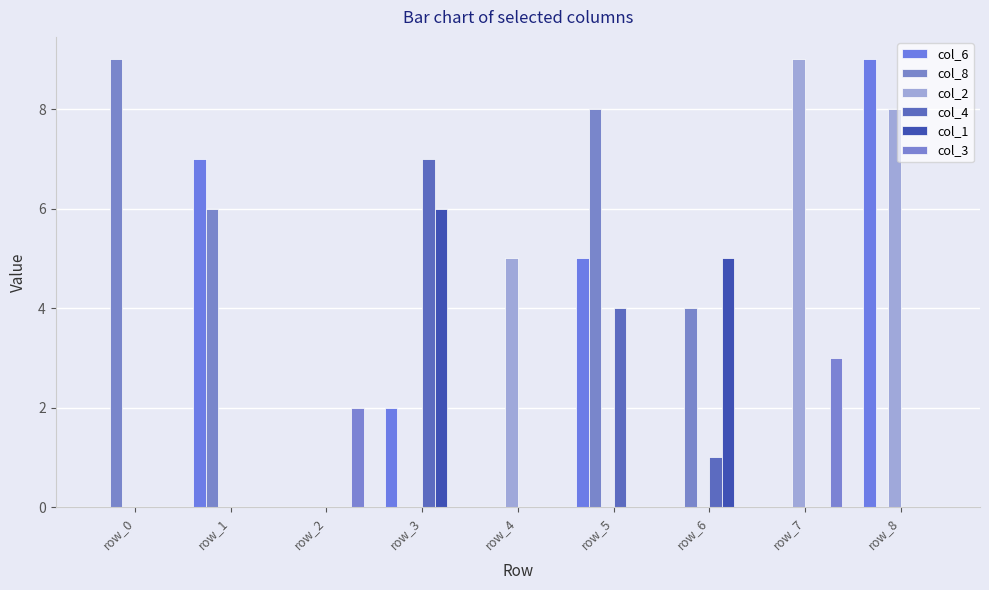

Are the bars grouped side by side (vs. stacked)?

Yes